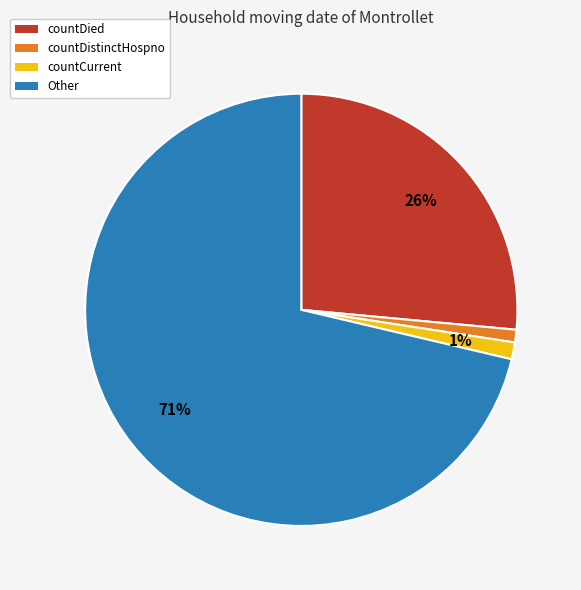

To the nearest percent, what is the average slice percentage?

25%